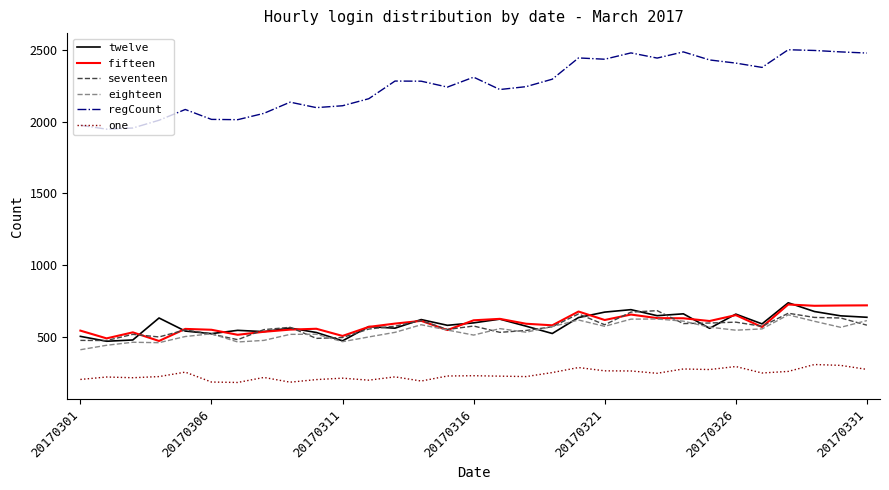

Which series has the largest total across all categories?

regCount